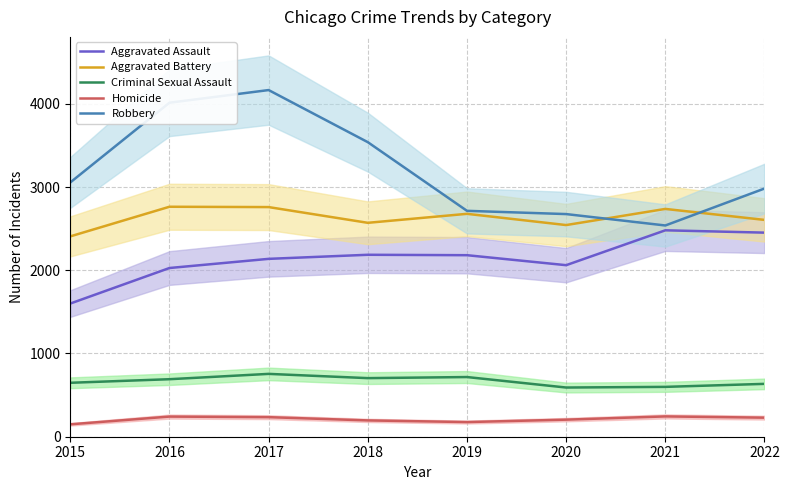

Rank the categories by Criminal Sexual Assault value from highest to lowest.

2017, 2019, 2018, 2016, 2015, 2022, 2021, 2020